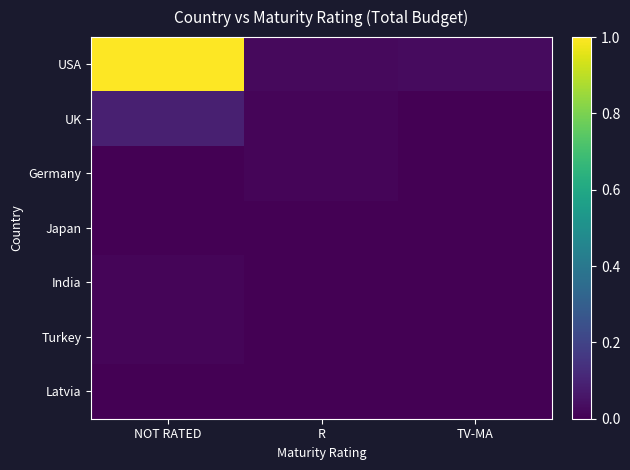

Rank the series by their maximum value, from lowest to highest.

Japan, Latvia, Germany, India, Turkey, UK, USA